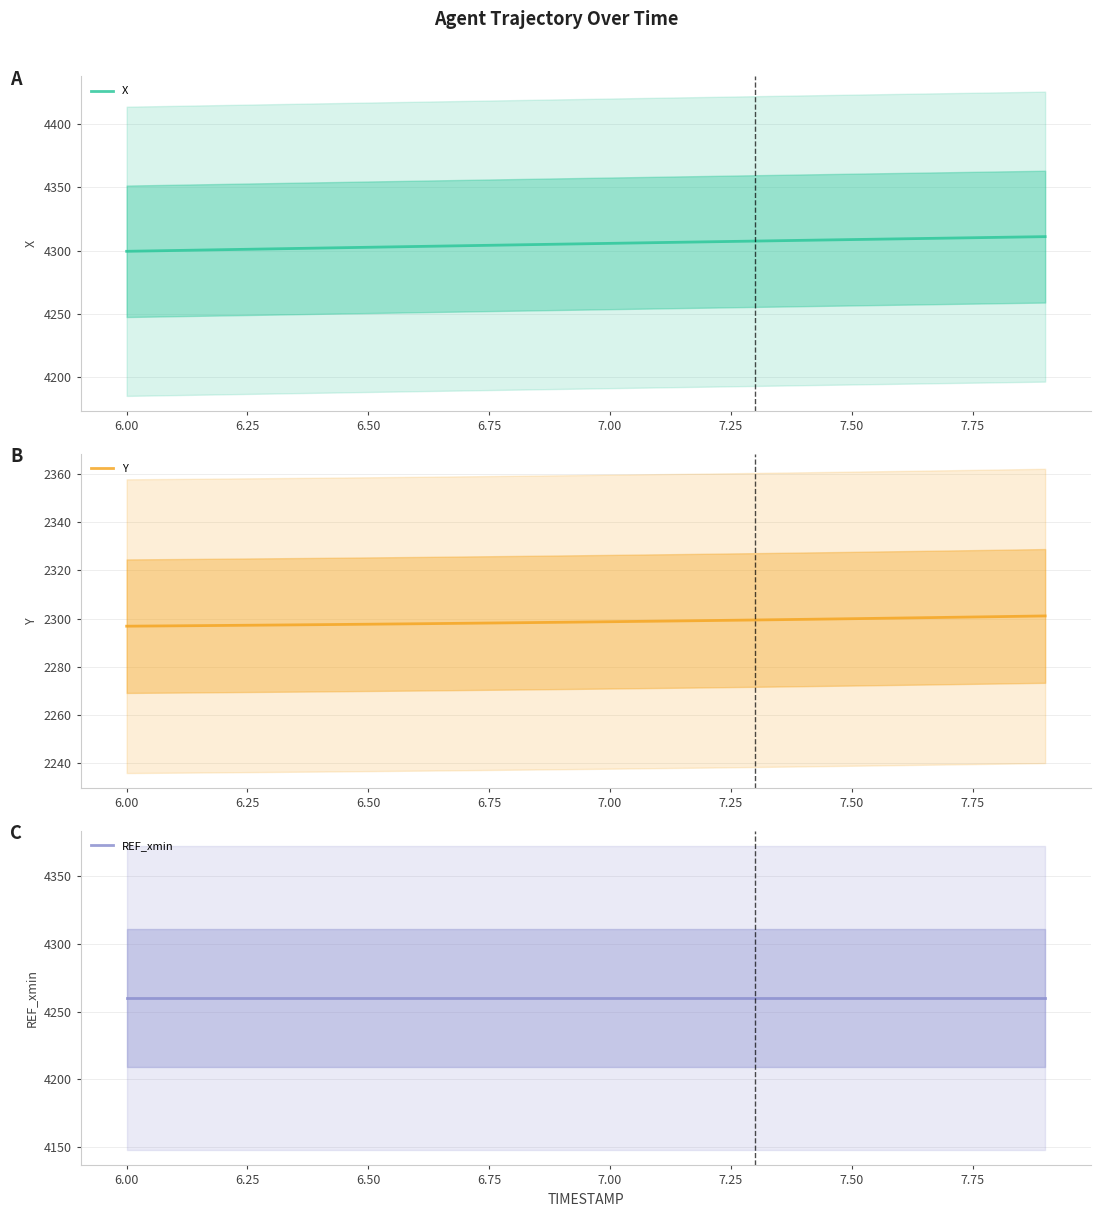

Does the chart display data point markers on the line(s)?

No